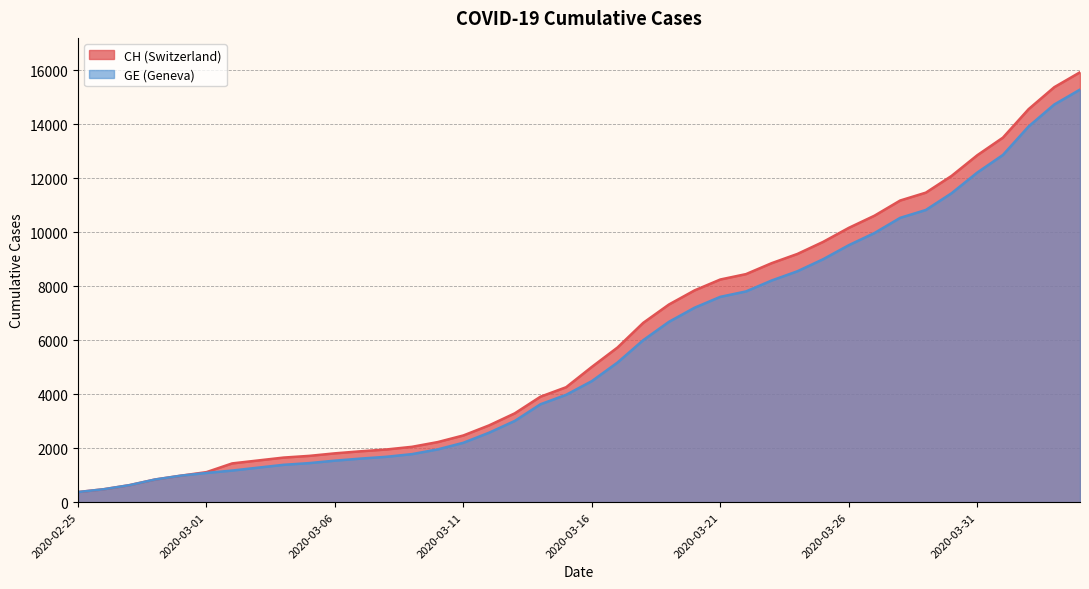

What is the difference between the second highest and second lowest values in the CH series?

14896